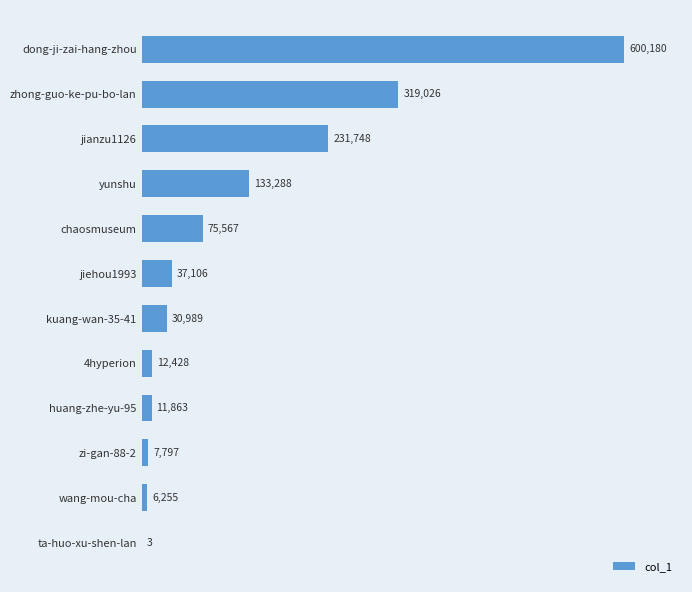

What is the sum of the values at dong-ji-zai-hang-zhou and ta-huo-xu-shen-lan?

600183